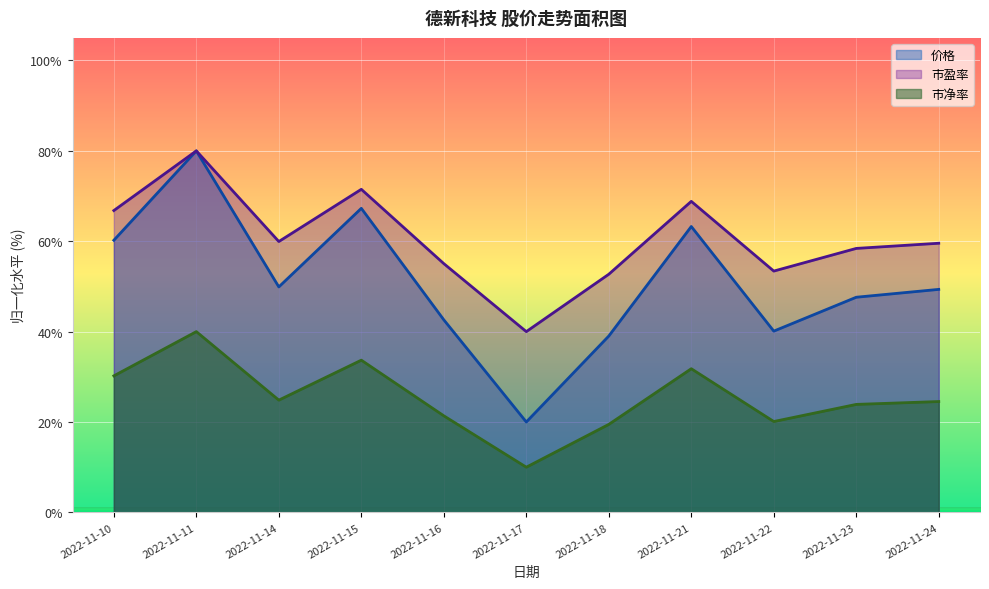

Which label corresponds to the largest value in the chart?

2022-11-11